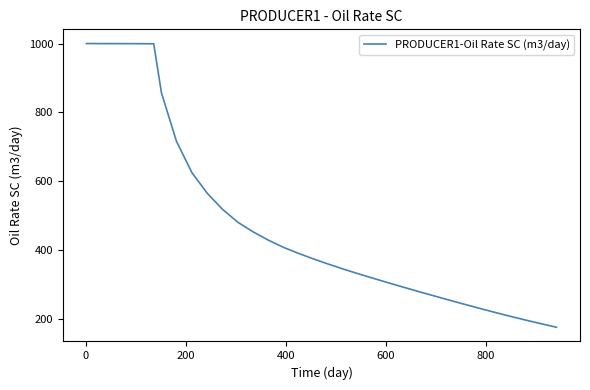

What is the difference between the maximum and minimum values?

822.6